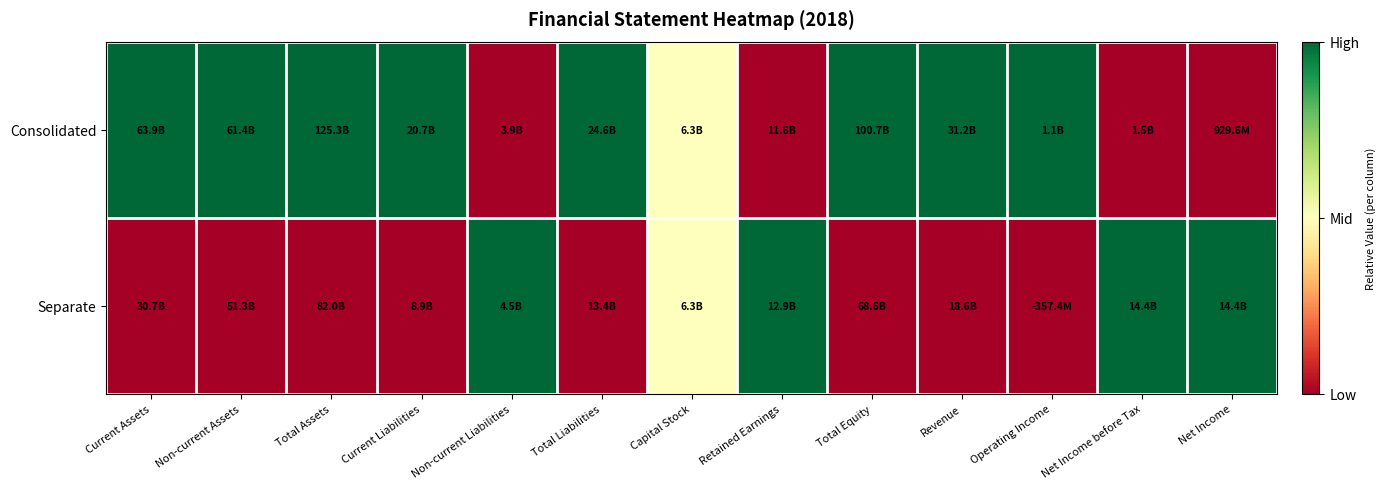

Reading left to right, transcribe all the data shown in this chart.

Consolidated: Current Assets=1.0	Non-current Assets=1.0	Total Assets=1.0	Current Liabilities=1.0	Non-current Liabilities=0.0	Total Liabilities=1.0	Capital Stock=0.5	Retained Earnings=0.0	Total Equity=1.0	Revenue=1.0	Operating Income=1.0	Net Income before Tax=0.0	Net Income=0.0
Separate: Current Assets=0.0	Non-current Assets=0.0	Total Assets=0.0	Current Liabilities=0.0	Non-current Liabilities=1.0	Total Liabilities=0.0	Capital Stock=0.5	Retained Earnings=1.0	Total Equity=0.0	Revenue=0.0	Operating Income=0.0	Net Income before Tax=1.0	Net Income=1.0